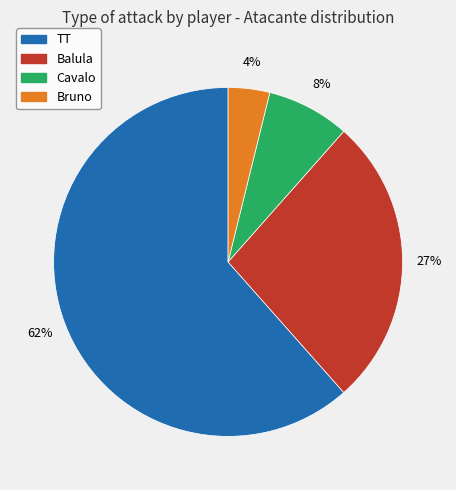

Rank the categories by value from lowest to highest.

Bruno, Cavalo, Balula, TT